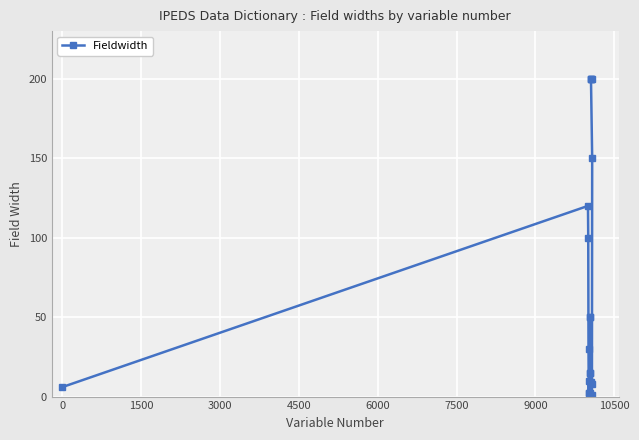

How many values exceed 30?

9